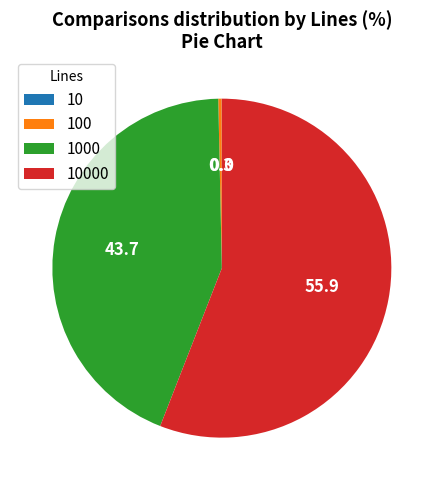

Is there any slice that represents more than half of the pie?

Yes